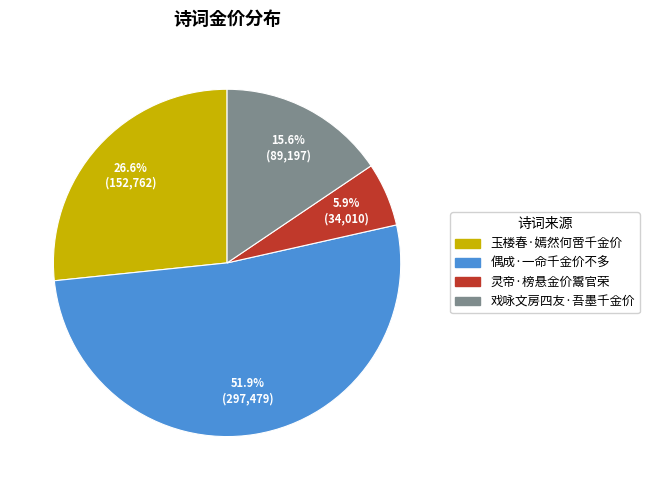

Is it true that 玉楼春·嫣然何啻千金价 is 27% of the pie?

True